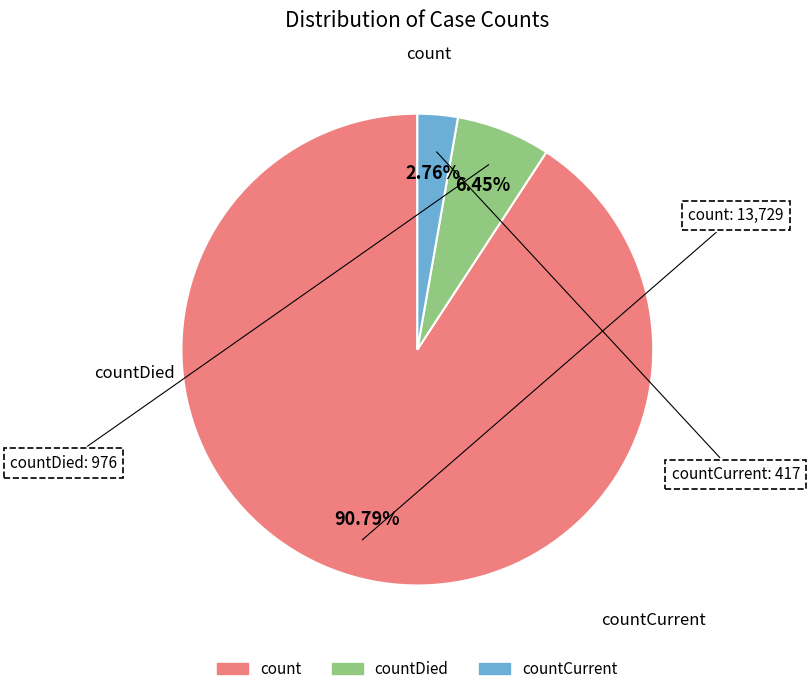

To the nearest percent, what is the average slice percentage?

33%